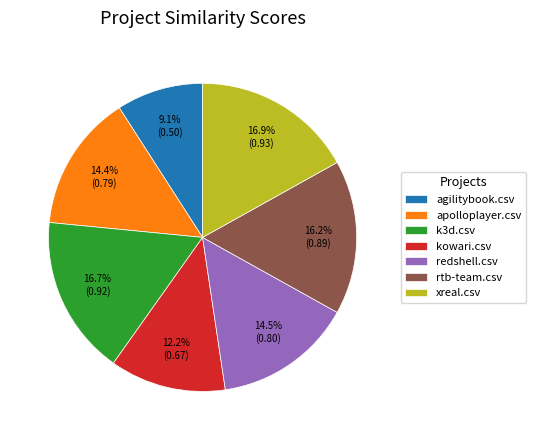

What is the smallest slice in the pie chart?

agilitybook.csv